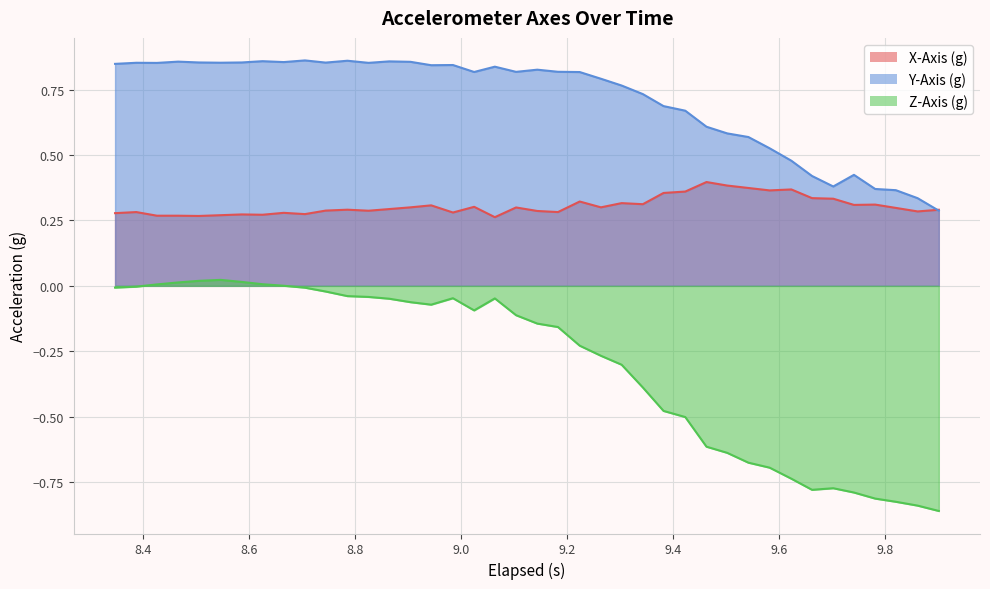

Count the number of categories in the chart.

40